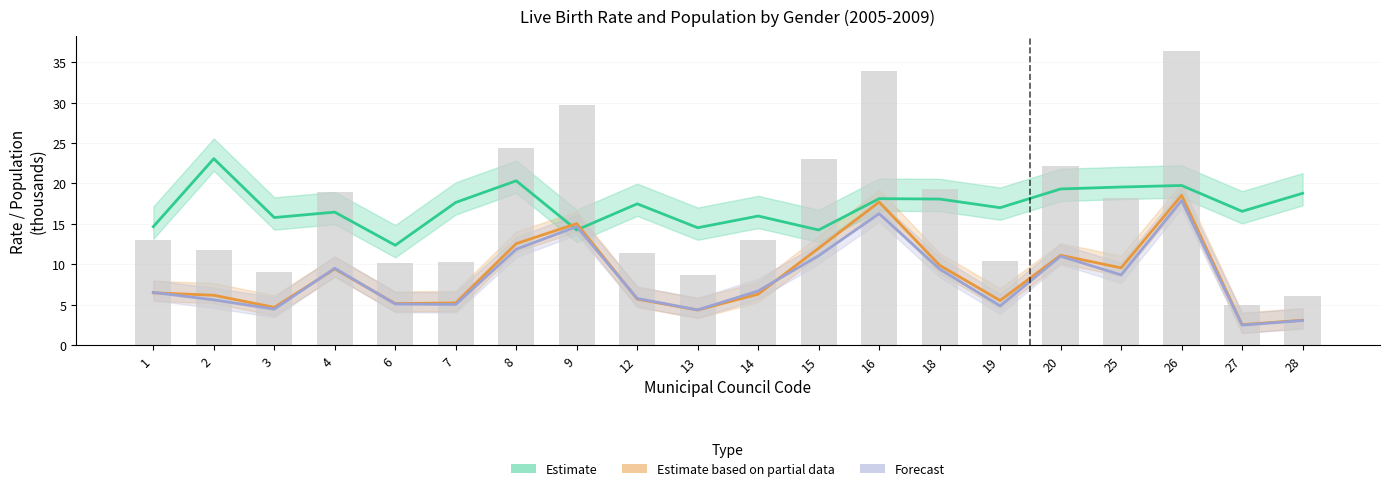

The value of Forecast (Female Pop) at 1 is 6.5. True or false?

True